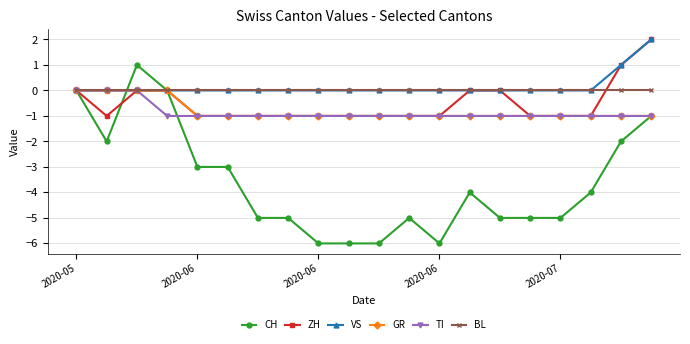

Reading left to right, list all the values displayed in this chart.

CH: 0	-2	1	0	-3	-3	-5	-5	-6	-6	-6	-5	-6	-4	-5	-5	-5	-4	-2	-1
ZH: 0	-1	0	0	-1	-1	-1	-1	-1	-1	-1	-1	-1	0	0	-1	-1	-1	1	2
VS: 0	0	0	0	0	0	0	0	0	0	0	0	0	0	0	0	0	0	1	2
GR: 0	0	0	0	-1	-1	-1	-1	-1	-1	-1	-1	-1	-1	-1	-1	-1	-1	-1	-1
TI: 0	0	0	-1	-1	-1	-1	-1	-1	-1	-1	-1	-1	-1	-1	-1	-1	-1	-1	-1
BL: 0	0	0	0	0	0	0	0	0	0	0	0	0	0	0	0	0	0	0	0